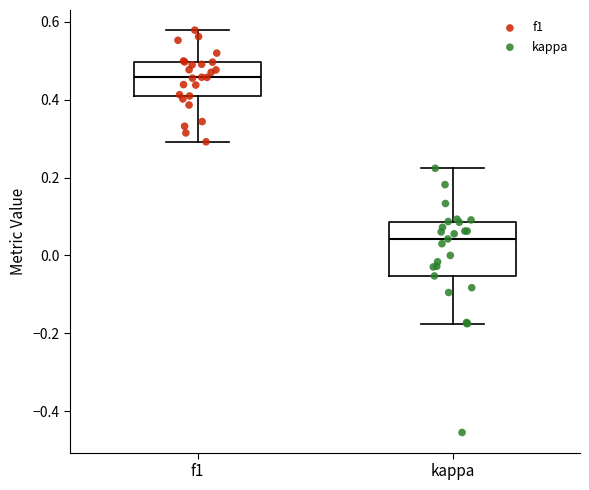

Which box has the lowest median line?

kappa